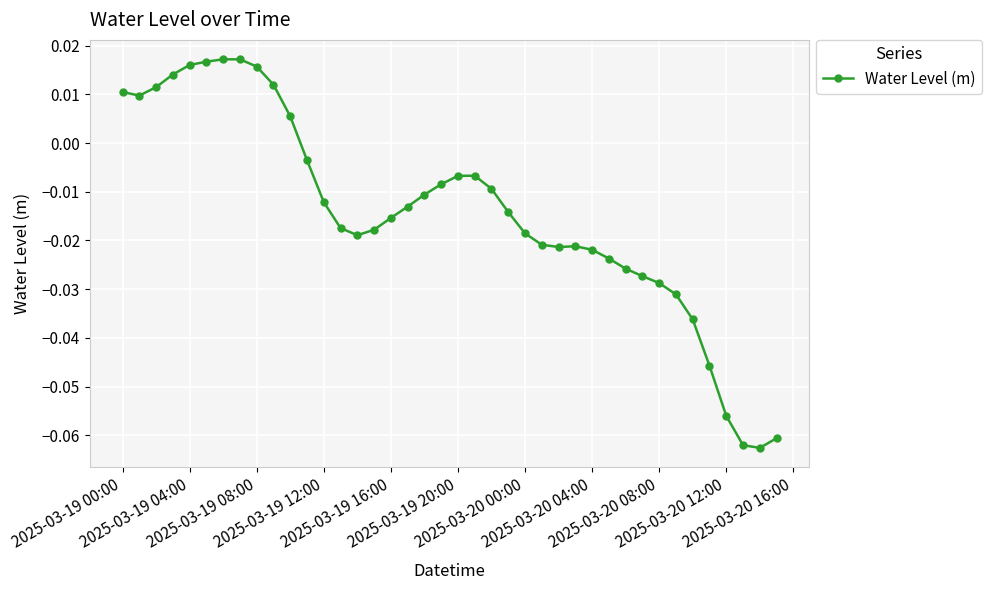

What is the sum of all values?

-0.6